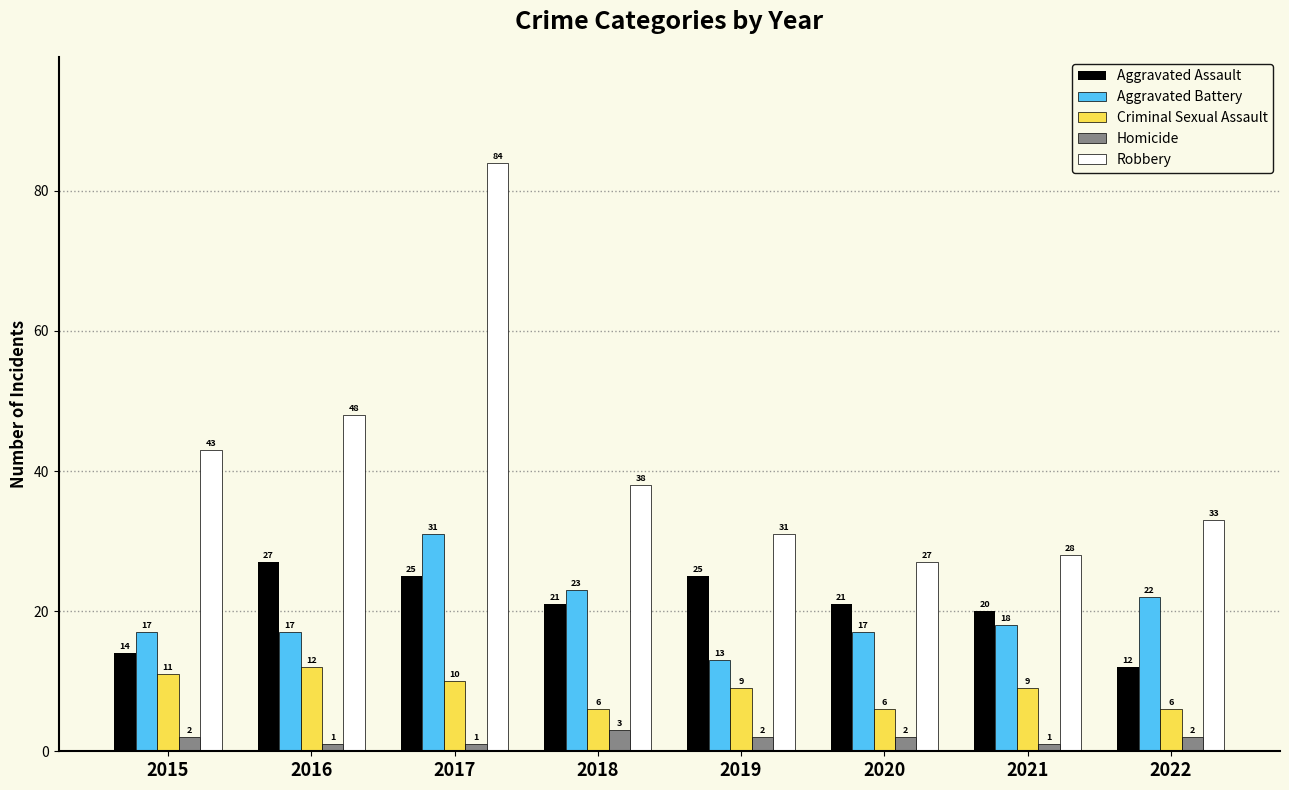

True or false: Homicide has a value of 1 at 2017.

True